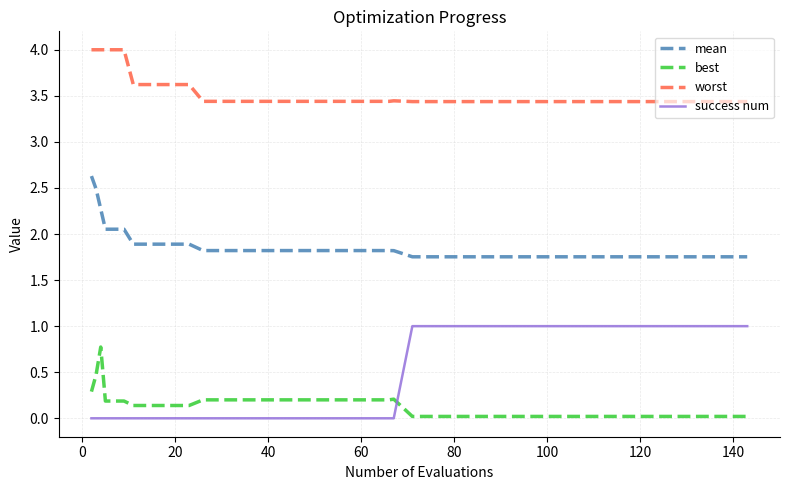

What is the maximum value shown in the chart?

4.0